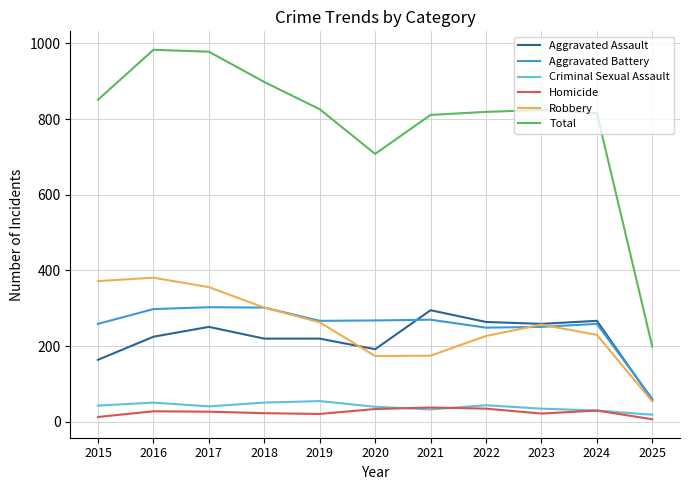

Which category has the highest value in the Aggravated Assault series?

2021